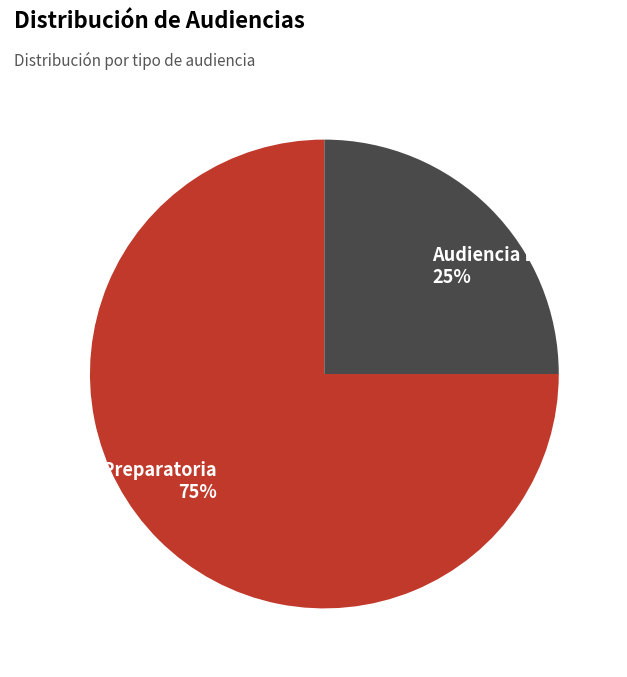

To the nearest percent, what is the average slice percentage?

50%